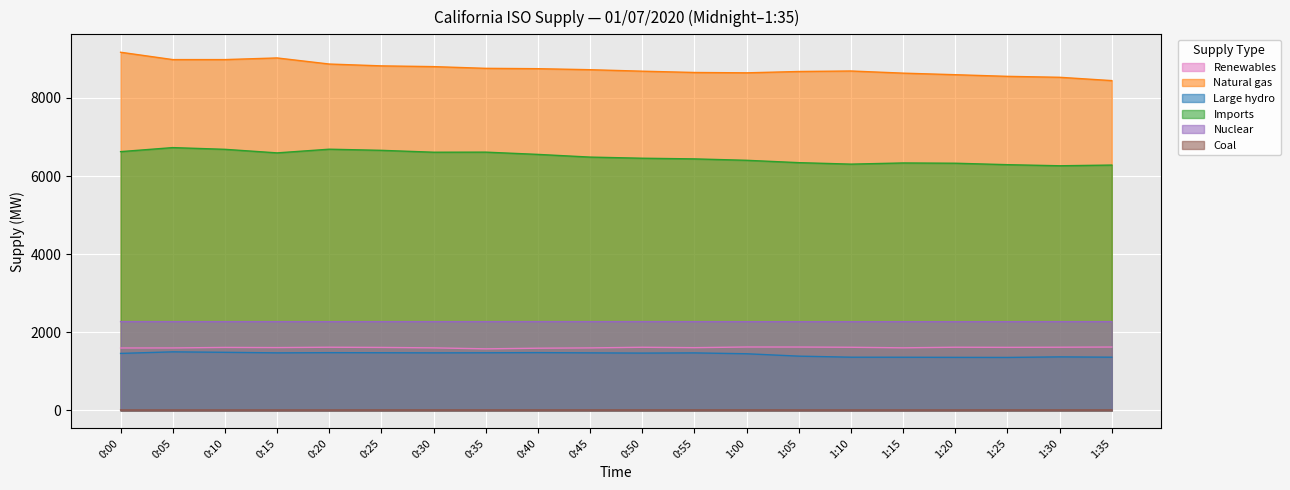

How many interior local valleys does the Natural gas series have?

1